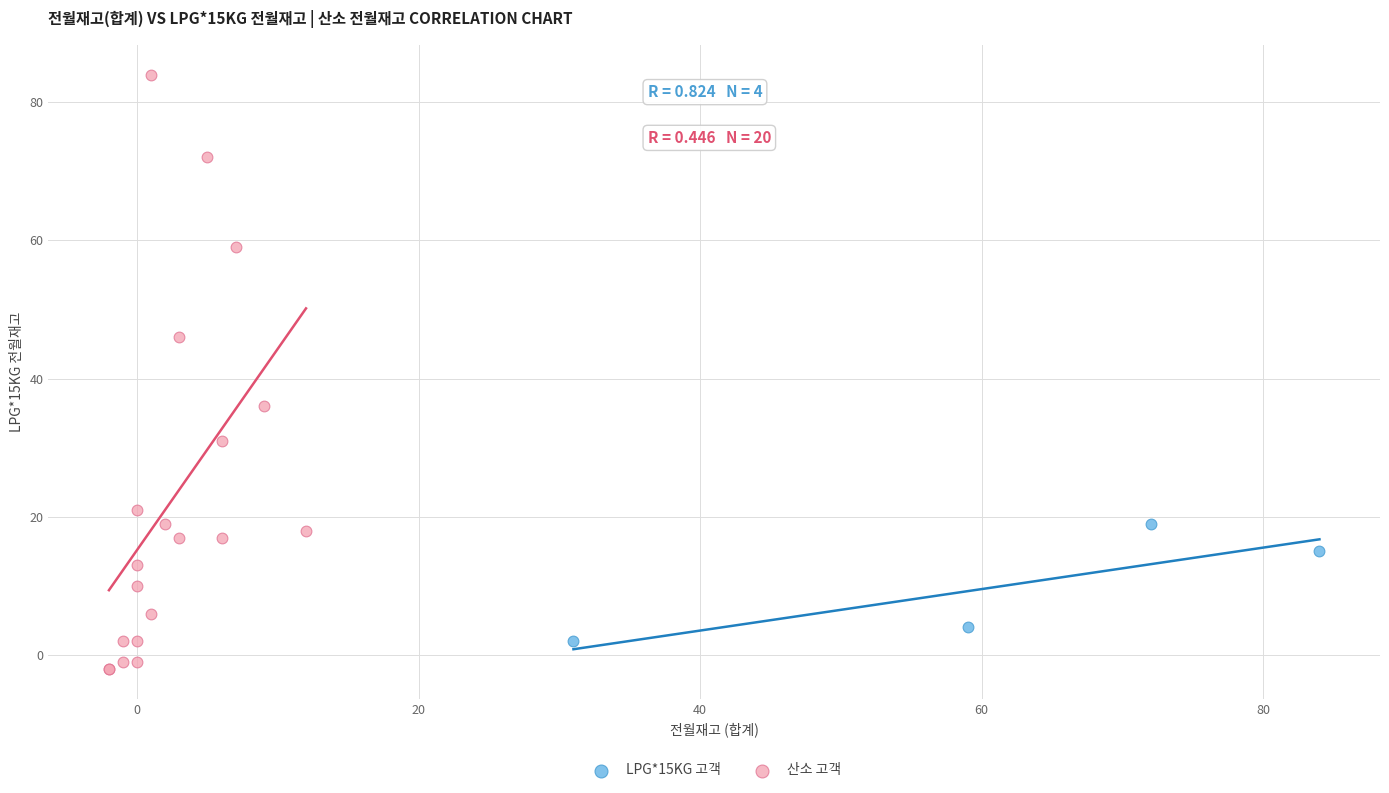

Which series contains the highest Y value?

산소 고객